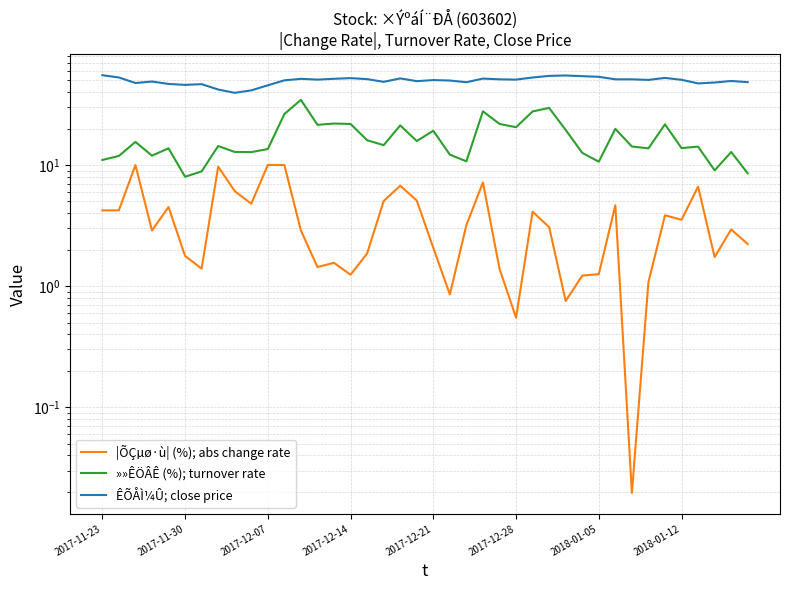

Which label corresponds to the largest value in the chart?

2017-11-23